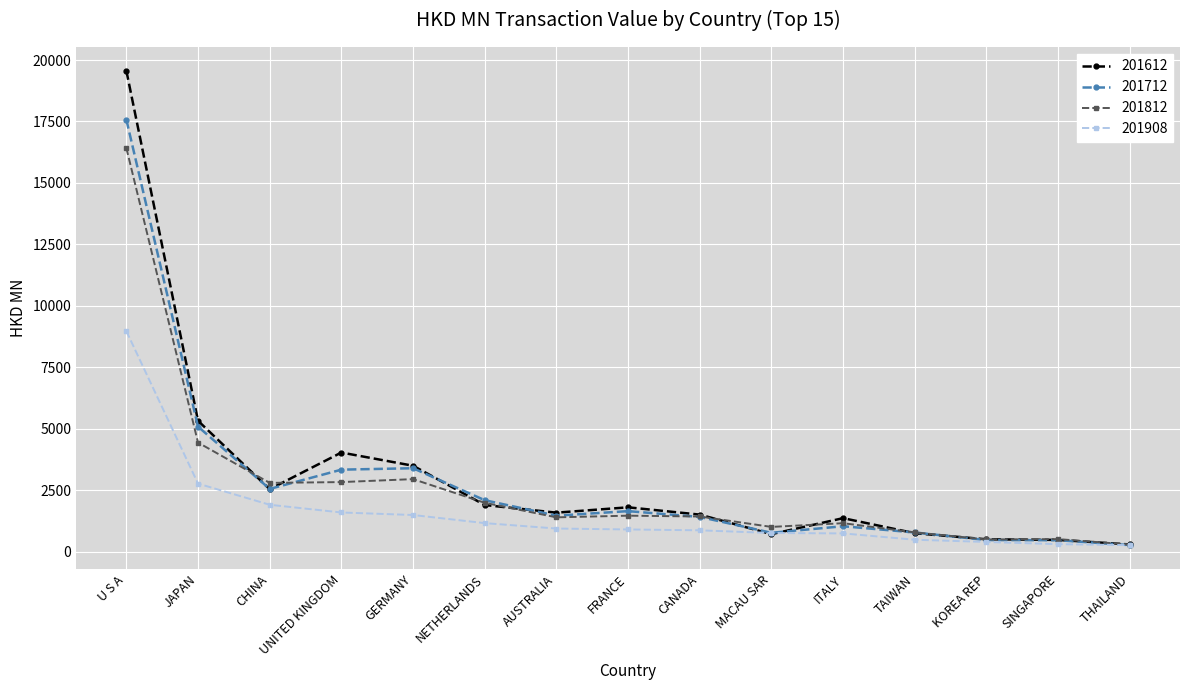

Does the chart display data point markers on the line(s)?

Yes